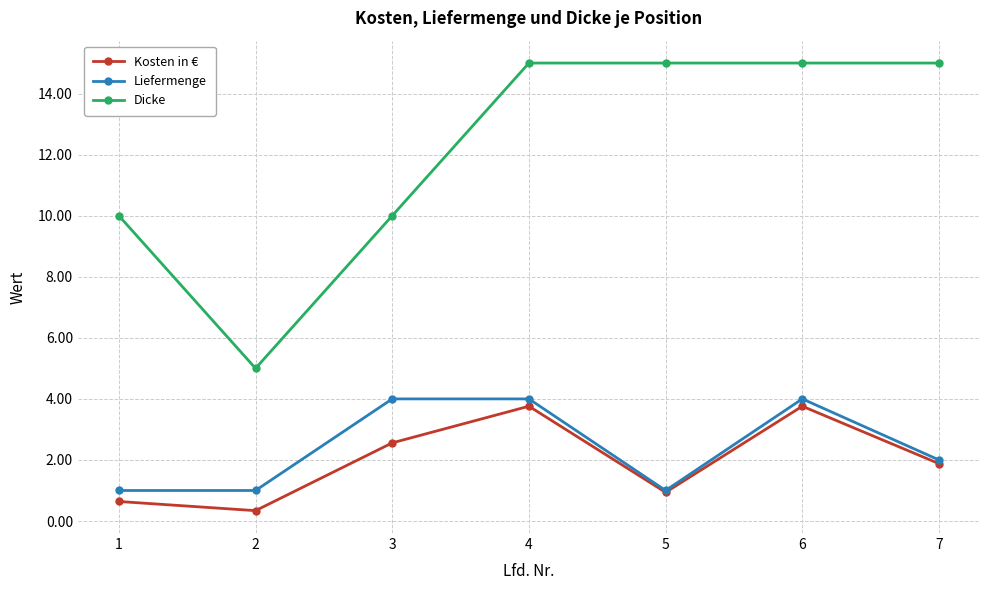

Does the chart display data point markers on the line(s)?

Yes